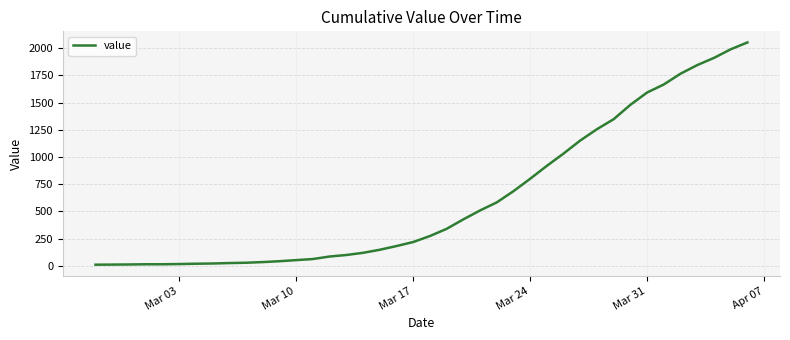

What is the greatest value displayed?

2052